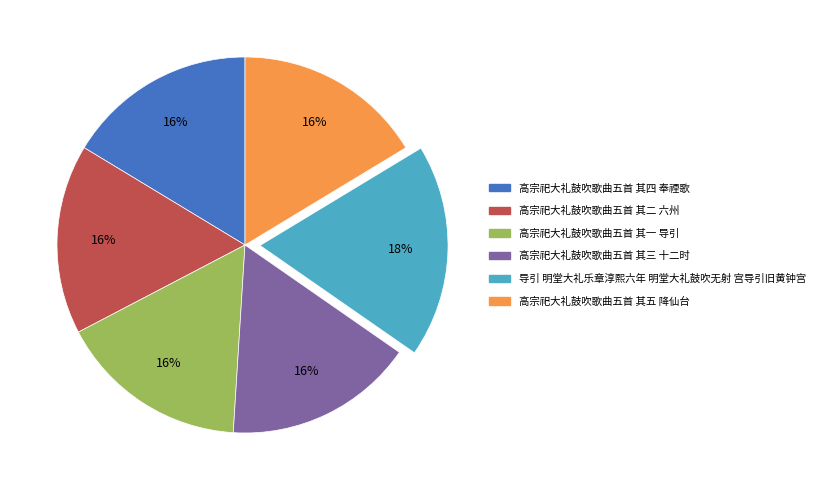

To the nearest percent, what is the average slice percentage?

17%